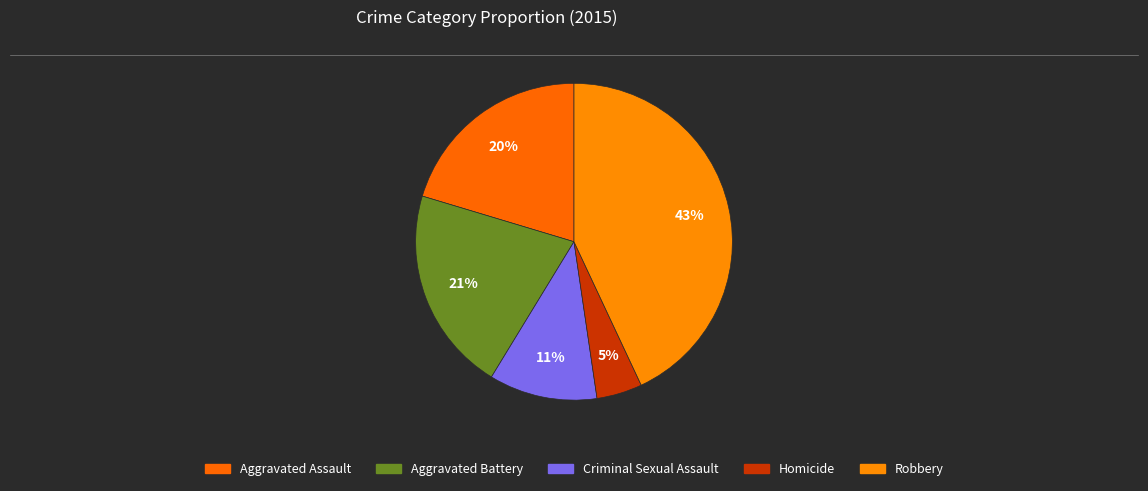

To the nearest percent, what is the difference between the largest and smallest slice percentages?

38%